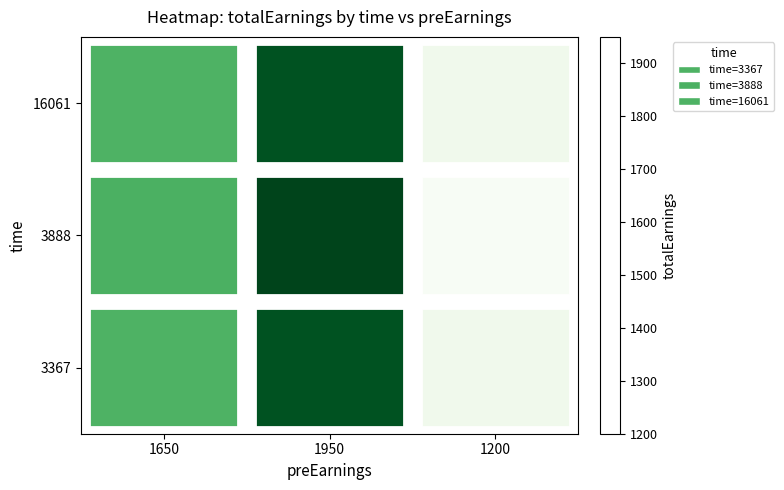

Which series has the largest range (max minus min)?

3888